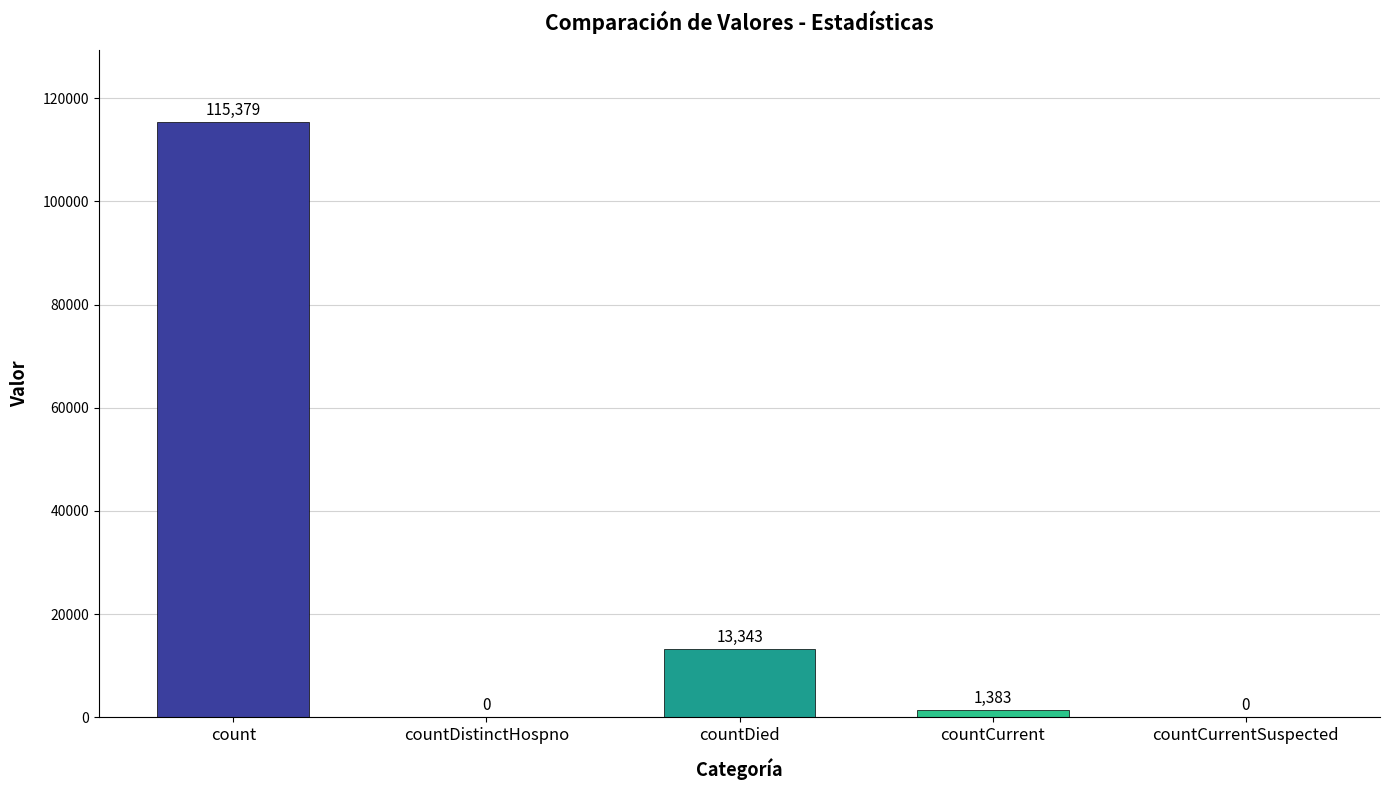

How many positive values are there?

3